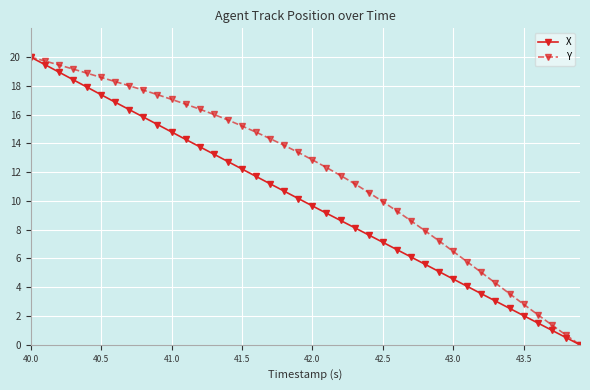

List the series in order of their overall mean, highest first.

Y, X